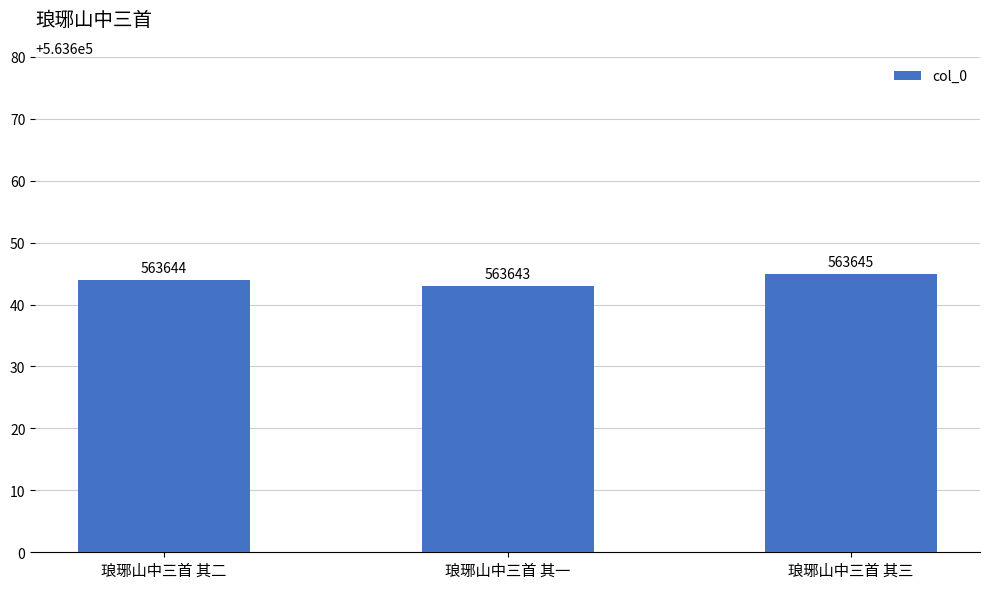

Where is the data nearest to the value 563644?

琅琊山中三首 其二